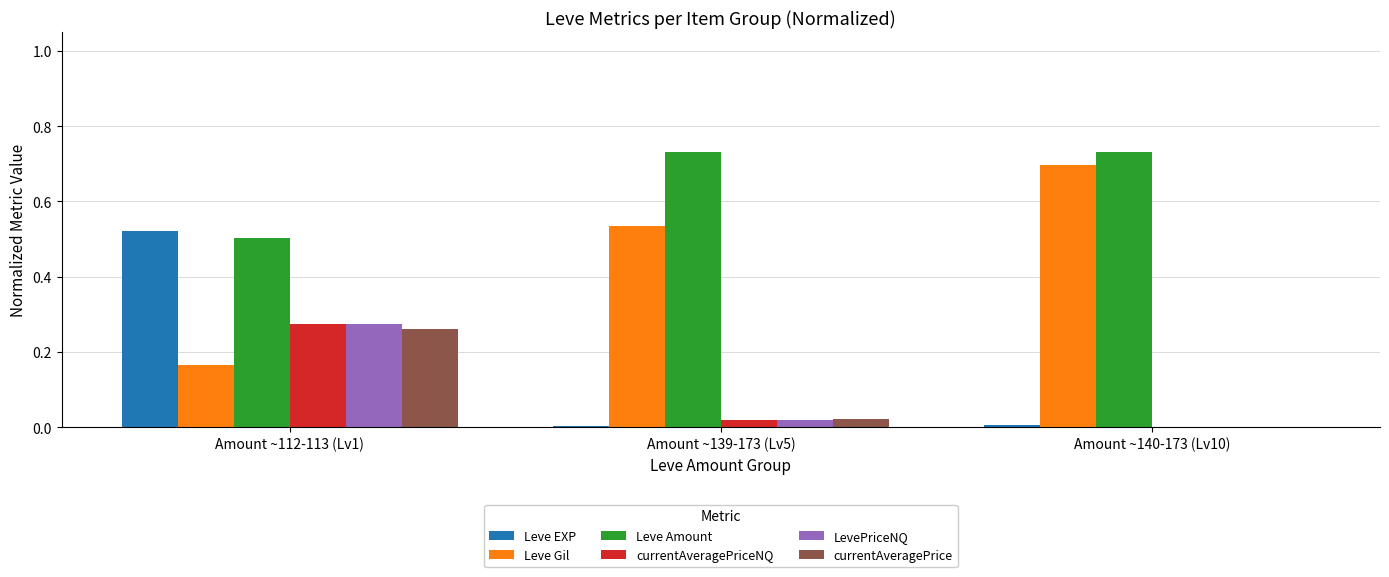

True or false: Leve EXP has a value of 0.5 at Amount ~112-113 (Lv1).

True